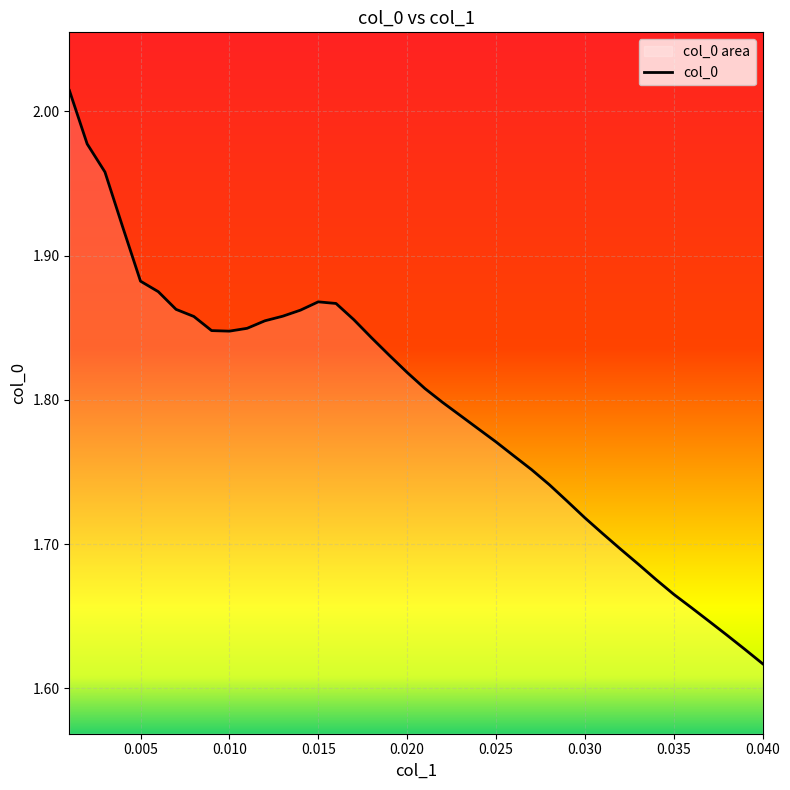

True or false: the data shows 0.4 at 0.035.

False